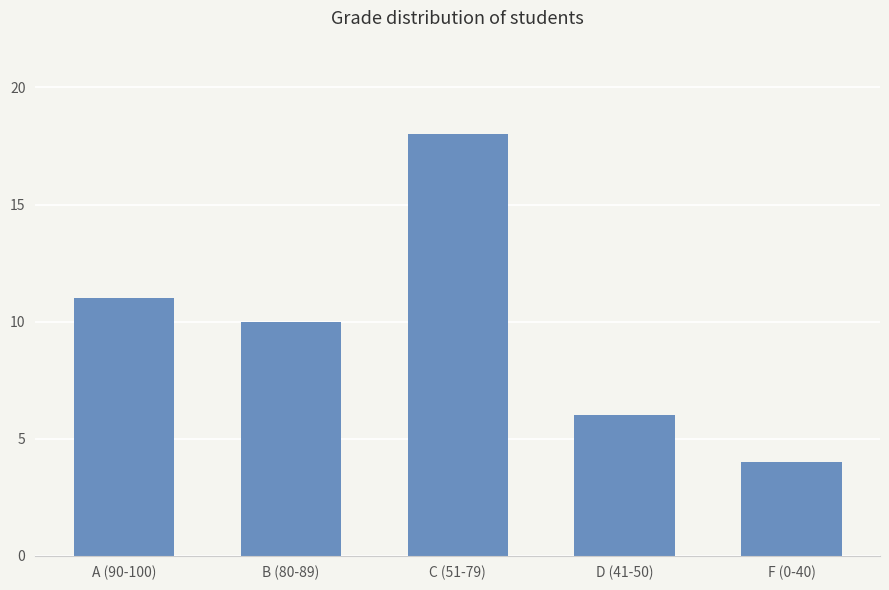

What is the difference between the maximum and minimum values?

14